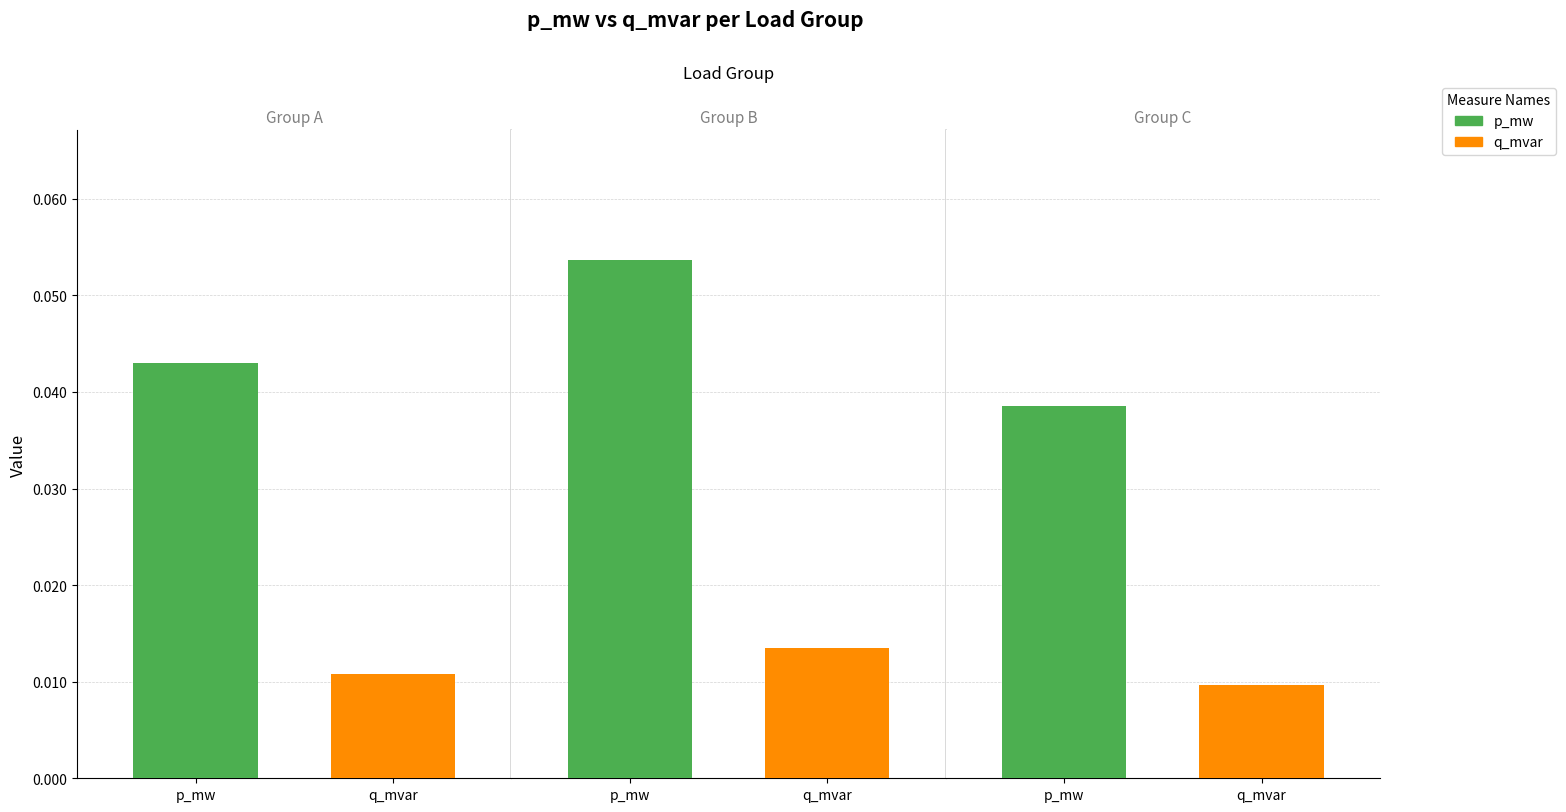

Count the number of data series in this chart.

2